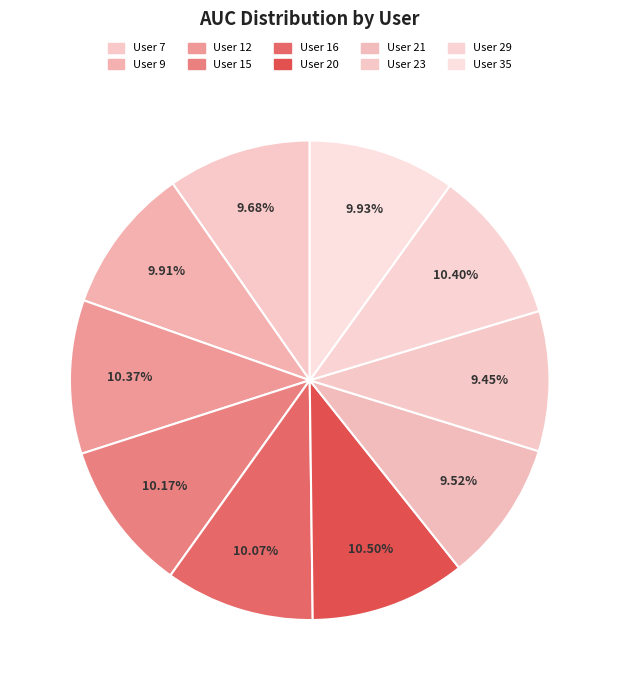

How many slices are in this pie chart?

10